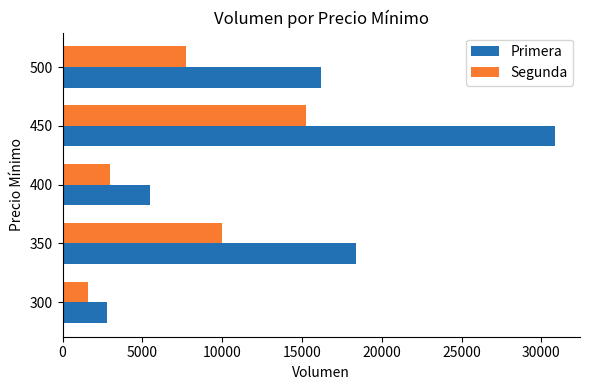

List the labels in order of Segunda value, largest first.

450, 350, 500, 400, 300